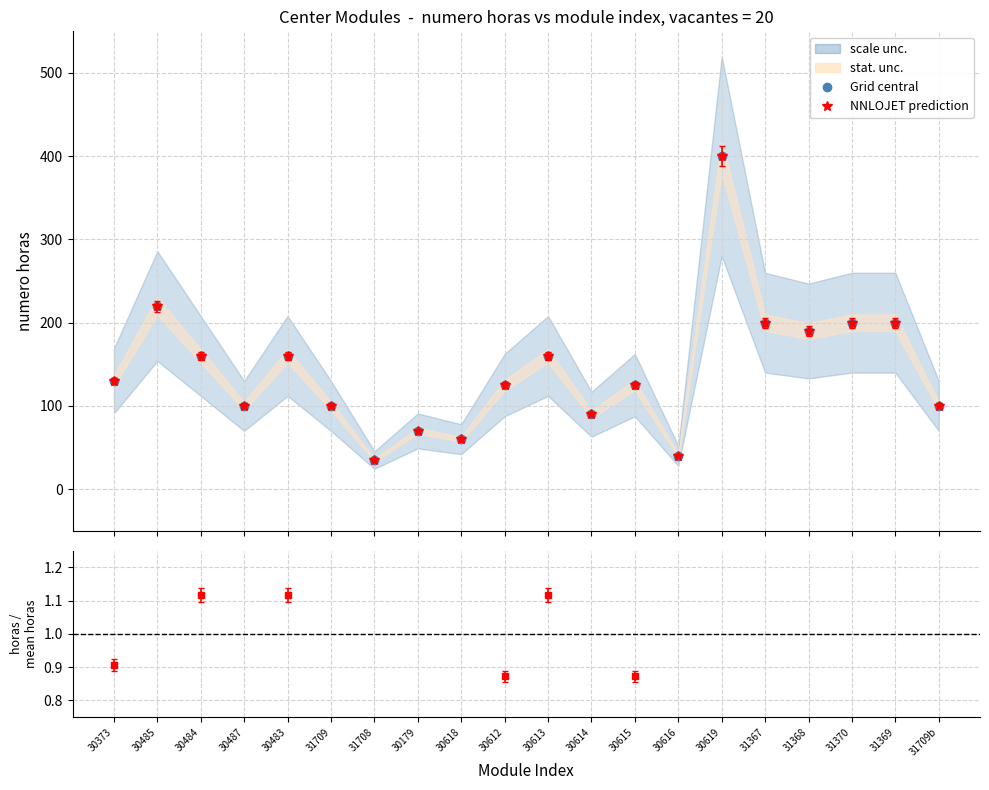

At which label does the data first exceed 130?

30485